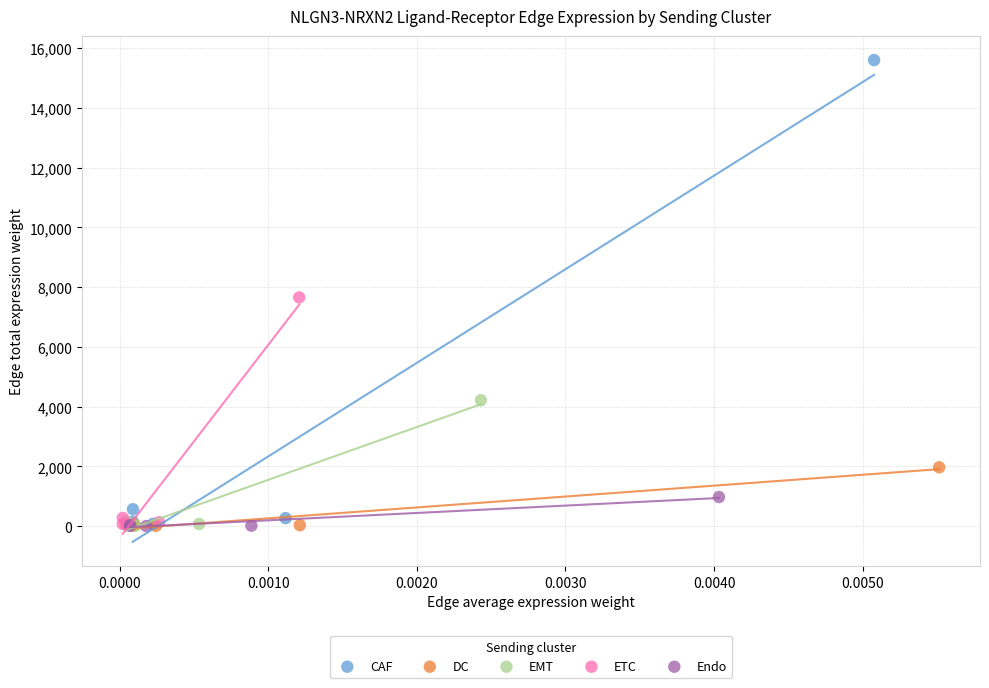

Which series has the widest spread of Y values?

CAF